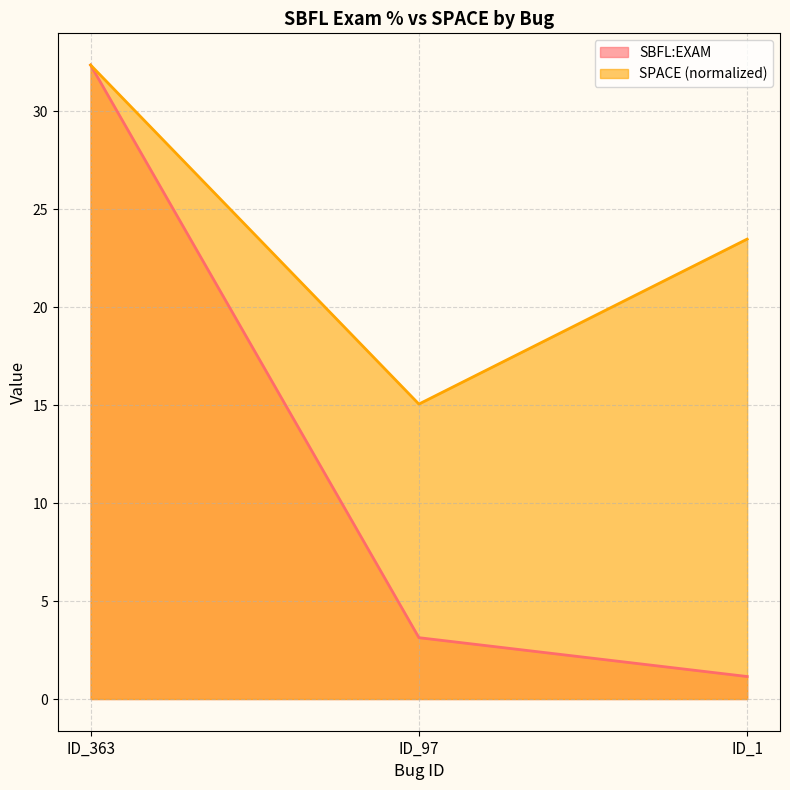

What is the value of the SBFL:EXAM point at the 3rd from the left?

1.1